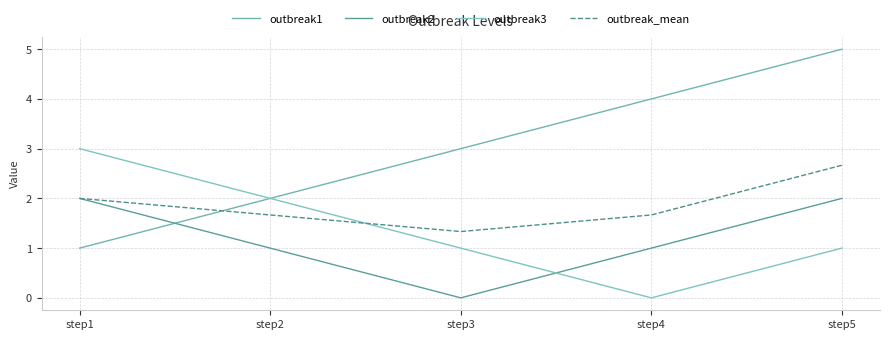

Is it true that outbreak3 equals 1.0 at step3?

True